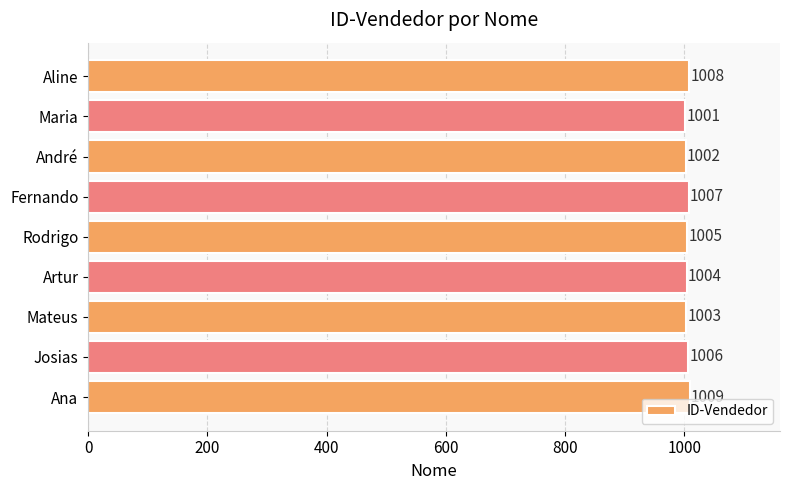

The value at Josias is 448. True or false?

False